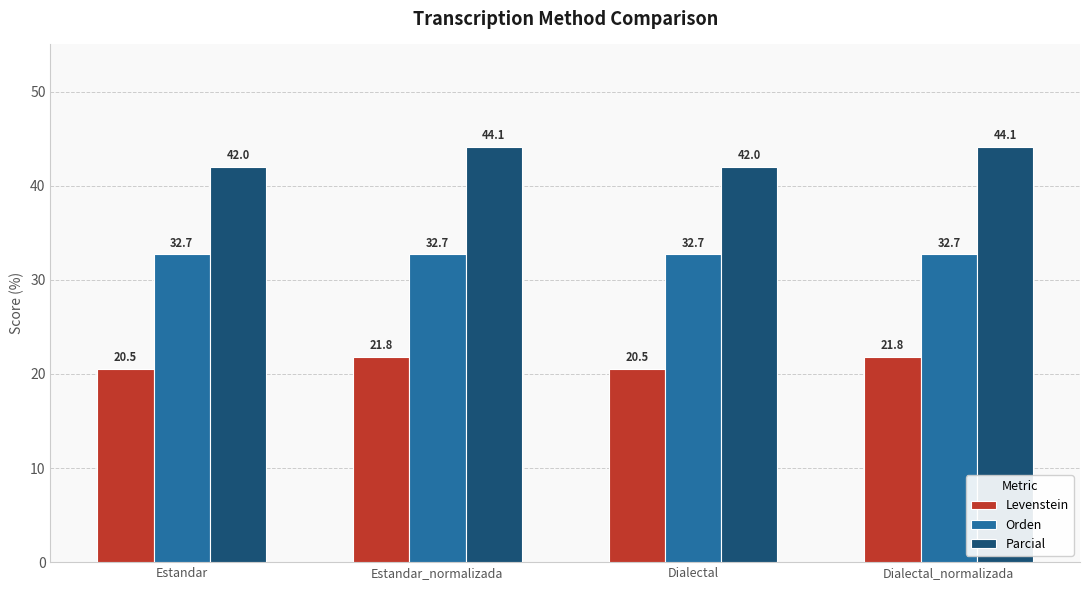

Count the number of categories in the chart.

4